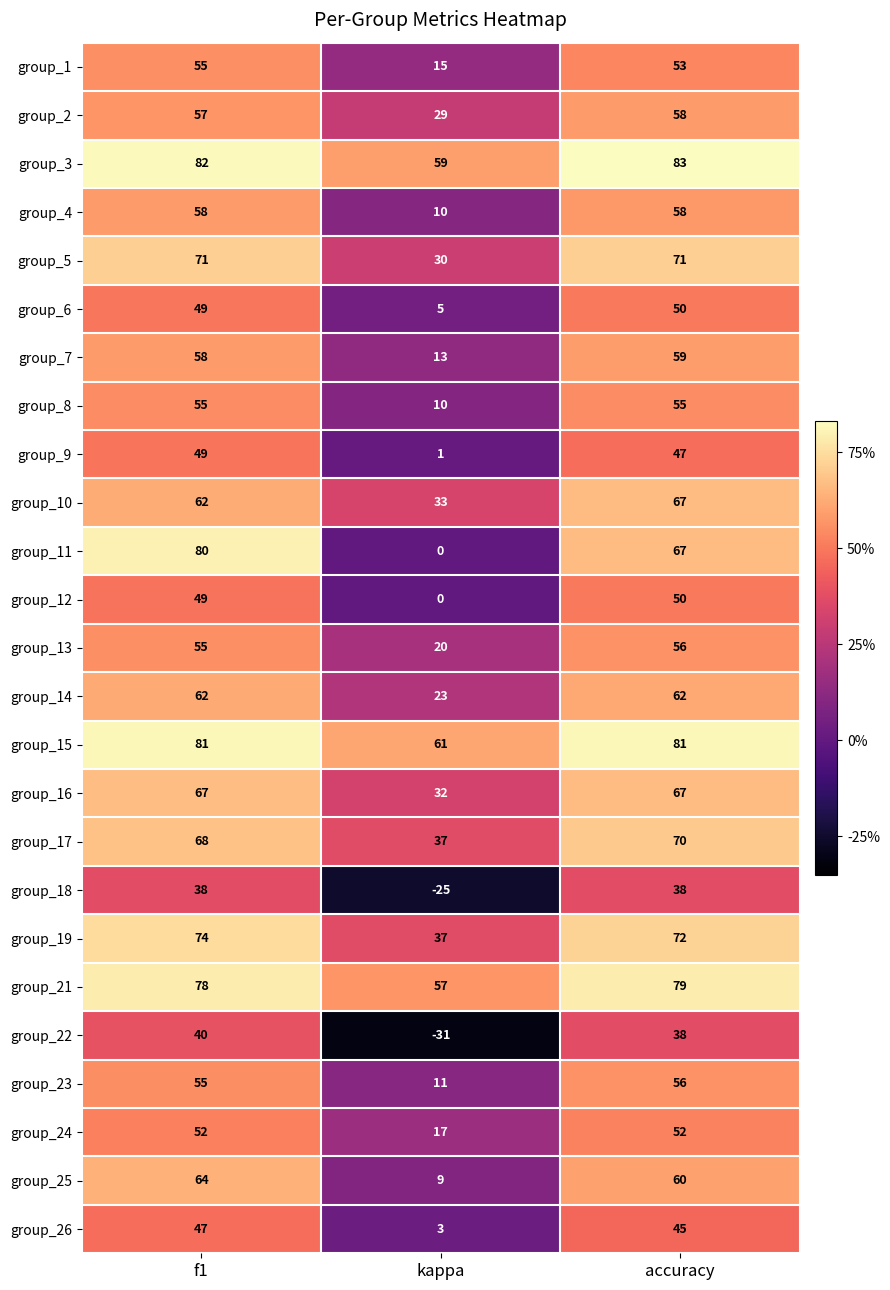

List the labels in order of group_25 value, smallest first.

kappa, accuracy, f1